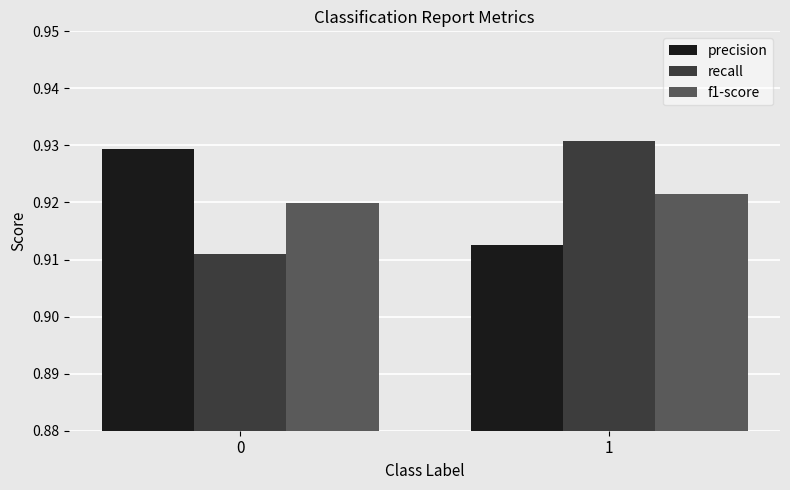

What is the sum of the precision values at 0 and 1?

1.8